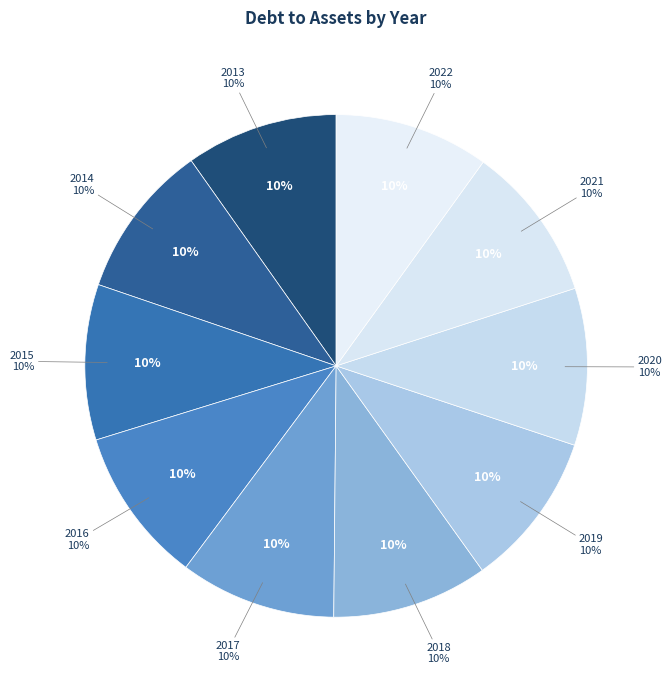

Which category has the biggest portion of the pie?

2020